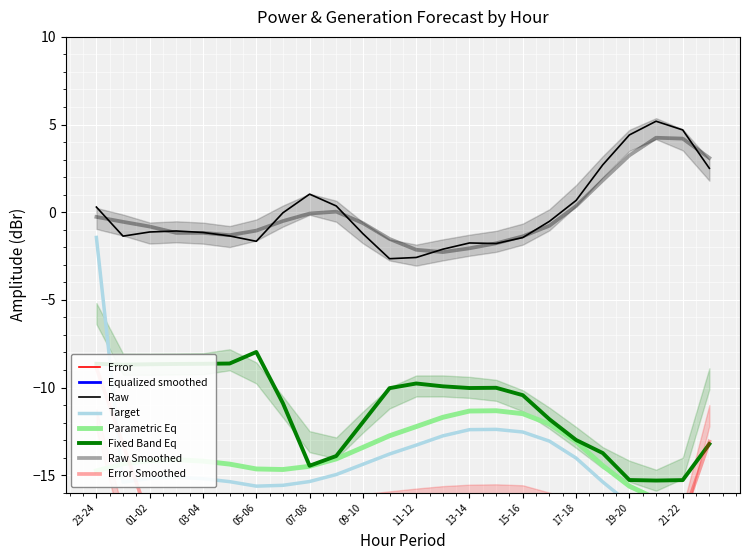

Reading right to left, extract all data points from this chart.

req_pow_res: -17.5	-17.3	-17.5	-17.5	-17.4	-17.4	-16.3	-16.1	-16.1	-16.1	-16.2	-16.4	-16.5	-16.7	-16.9	-17.0	-18.1	-18.2	-17.5	-17.5	-17.5	-17.5	-17.4	-18.1
fcst_wi_tot_gen: -19.2	-19.1	-19.1	-19.0	-18.7	-18.3	-18.0	-17.9	-18.1	-18.4	-18.8	-19.0	-19.2	-19.1	-18.5	-17.8	-17.3	-16.9	-16.6	-16.4	-16.4	-16.4	-16.6	-17.1
grid_demand_fcst: 2.5	4.7	5.2	4.4	2.7	0.7	-0.5	-1.4	-1.8	-1.8	-2.1	-2.6	-2.7	-1.2	0.4	1.0	-0.0	-1.7	-1.4	-1.2	-1.1	-1.1	-1.4	0.3
pred_gen_res_not_cov: -17.6	-17.4	-17.3	-16.6	-15.4	-14.0	-13.1	-12.5	-12.4	-12.4	-12.8	-13.3	-13.8	-14.4	-15.0	-15.4	-15.6	-15.6	-15.4	-15.2	-15.1	-15.2	-15.4	-1.4
fcst_gen_unit_stor_non_prov: -16.7	-16.5	-16.3	-15.6	-14.5	-13.1	-12.1	-11.5	-11.3	-11.3	-11.7	-12.2	-12.8	-13.4	-14.1	-14.5	-14.7	-14.6	-14.4	-14.2	-14.1	-14.2	-14.4	-14.8
gen_surplus_avail_tso_above: -13.2	-15.3	-15.3	-15.3	-13.7	-13.0	-11.8	-10.4	-10.0	-10.0	-9.9	-9.8	-10.0	-12.0	-13.9	-14.5	-10.9	-8.0	-8.6	-8.6	-8.7	-8.7	-8.7	-8.6